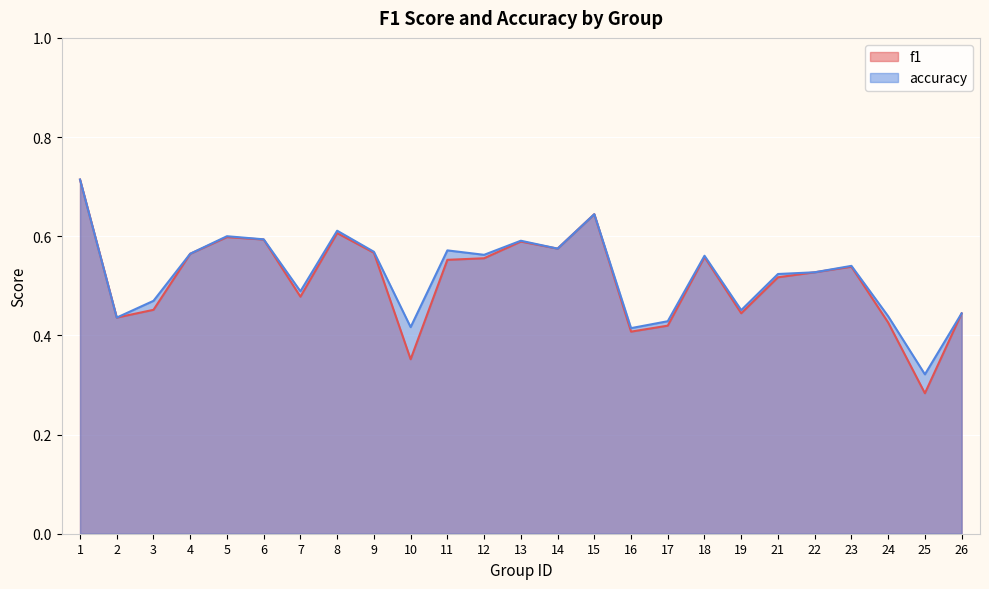

The value of accuracy at 7 is 0.5. True or false?

True